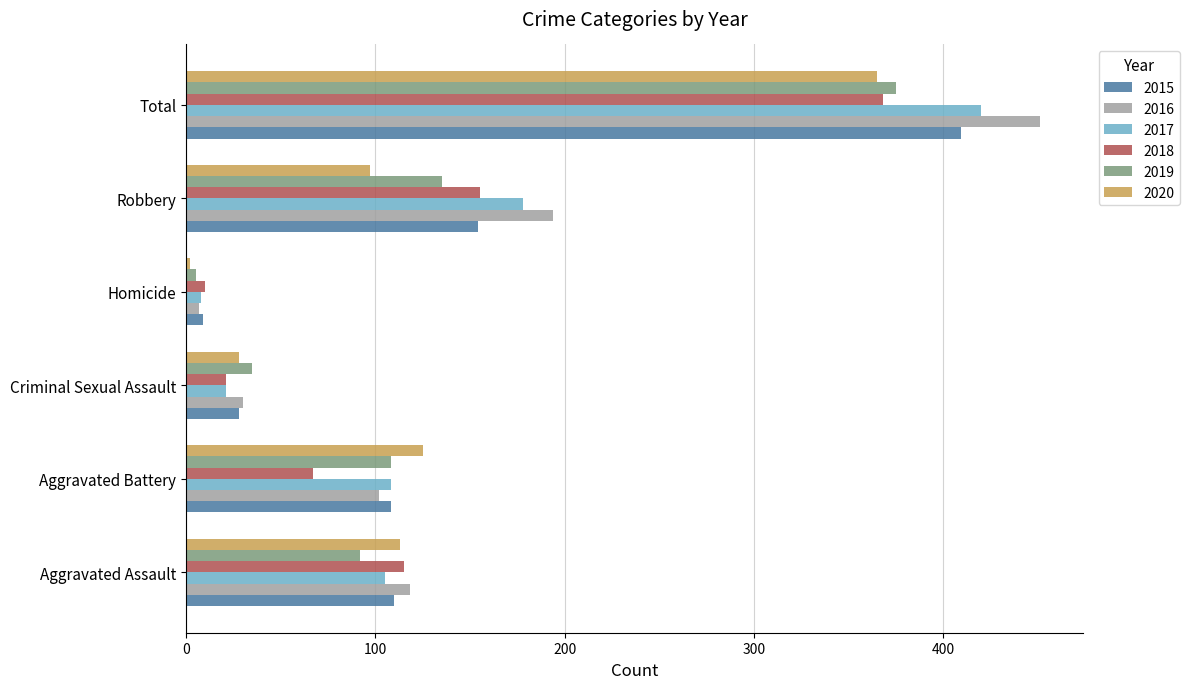

What is the difference between the highest and lowest values at Criminal Sexual Assault?

14